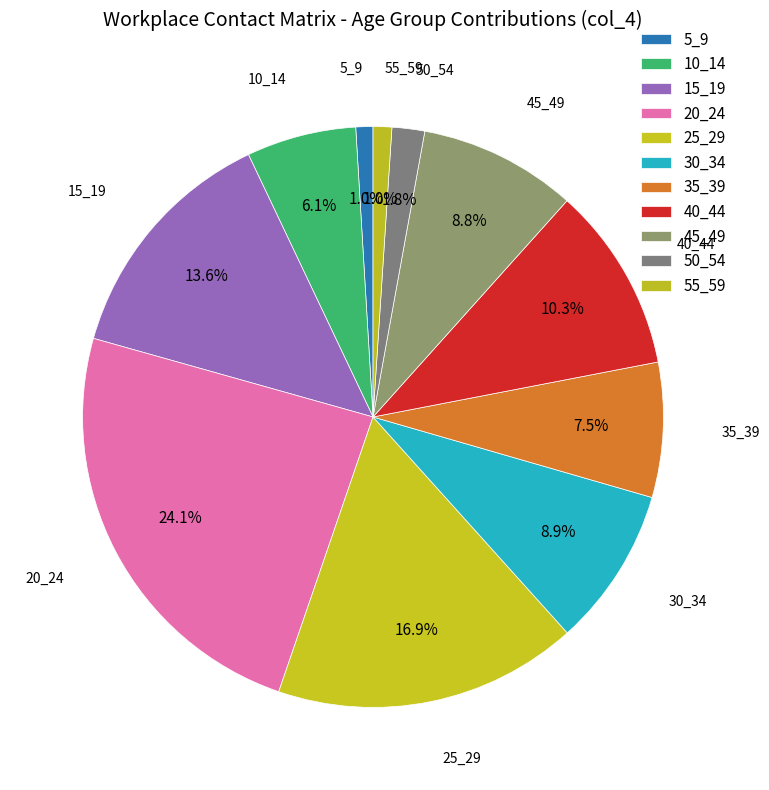

The 5_9 slice represents 11% of the pie. True or false?

False